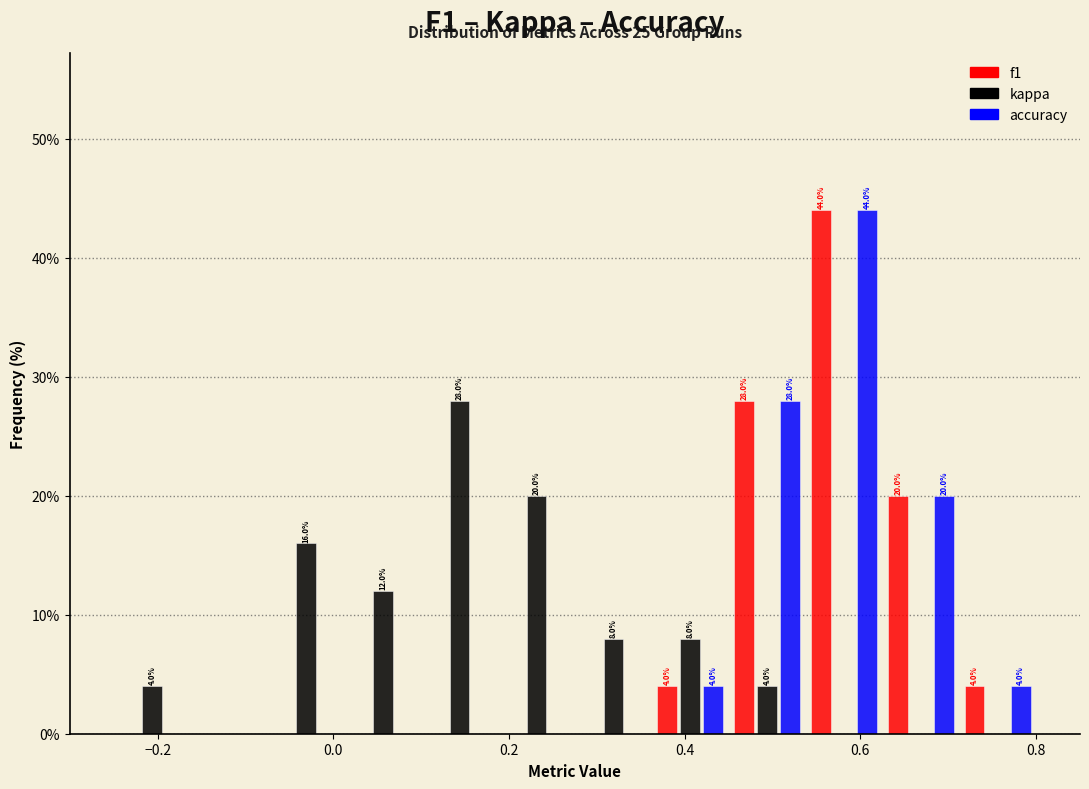

In the f1 series, which range on the x-axis has the tallest bar?

0.54 to 0.62